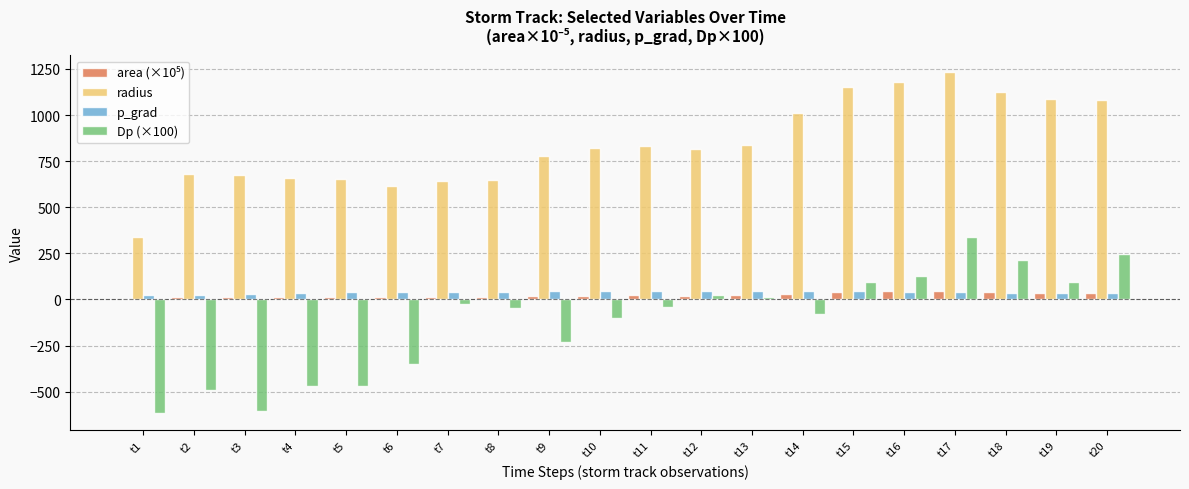

What is the sum of all Dp (×100) values?

-2371.7